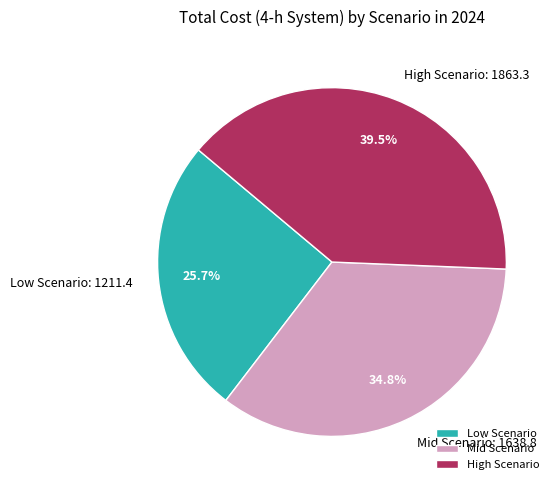

Combined, what portion of the pie is Low Scenario and High Scenario?

65.2%